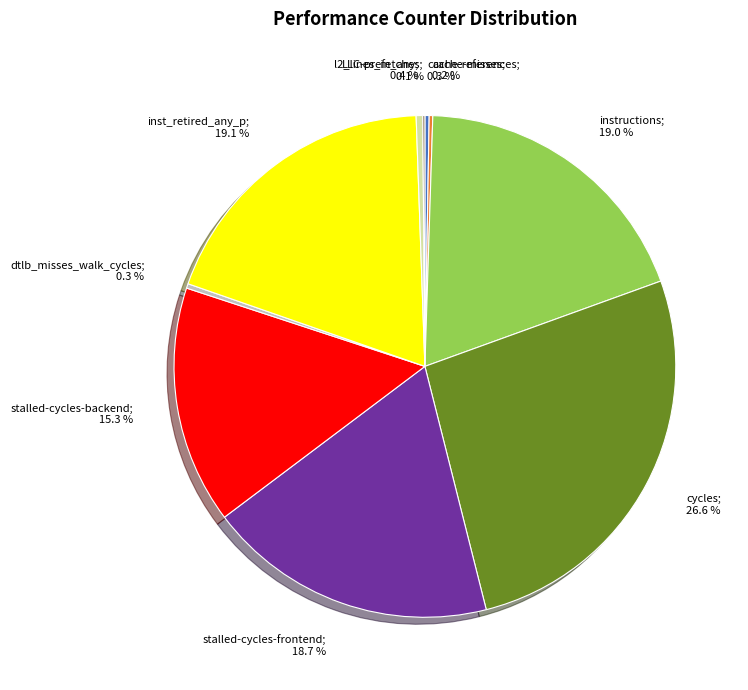

Is there a majority slice in this chart?

No